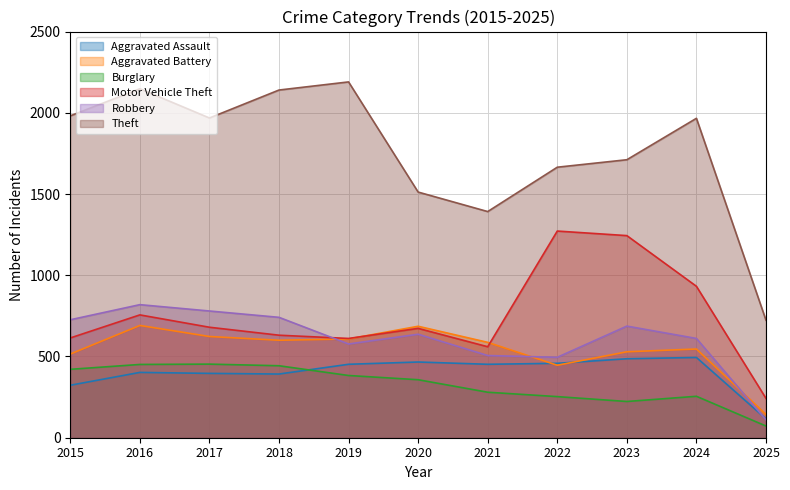

The value of Motor Vehicle Theft at 2019 is 611. True or false?

True